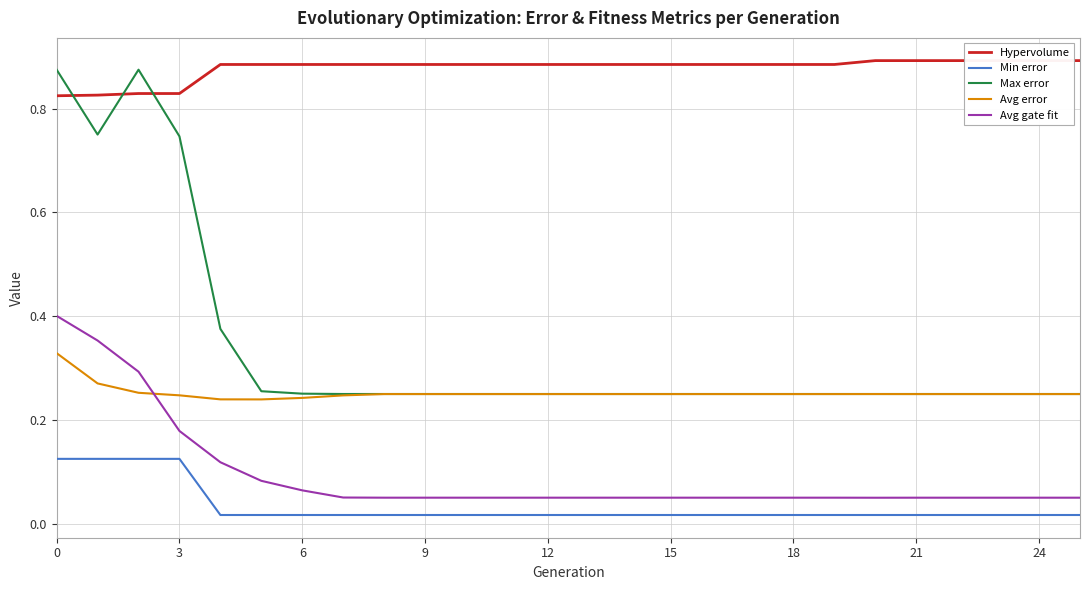

How many series are shown in this chart?

5